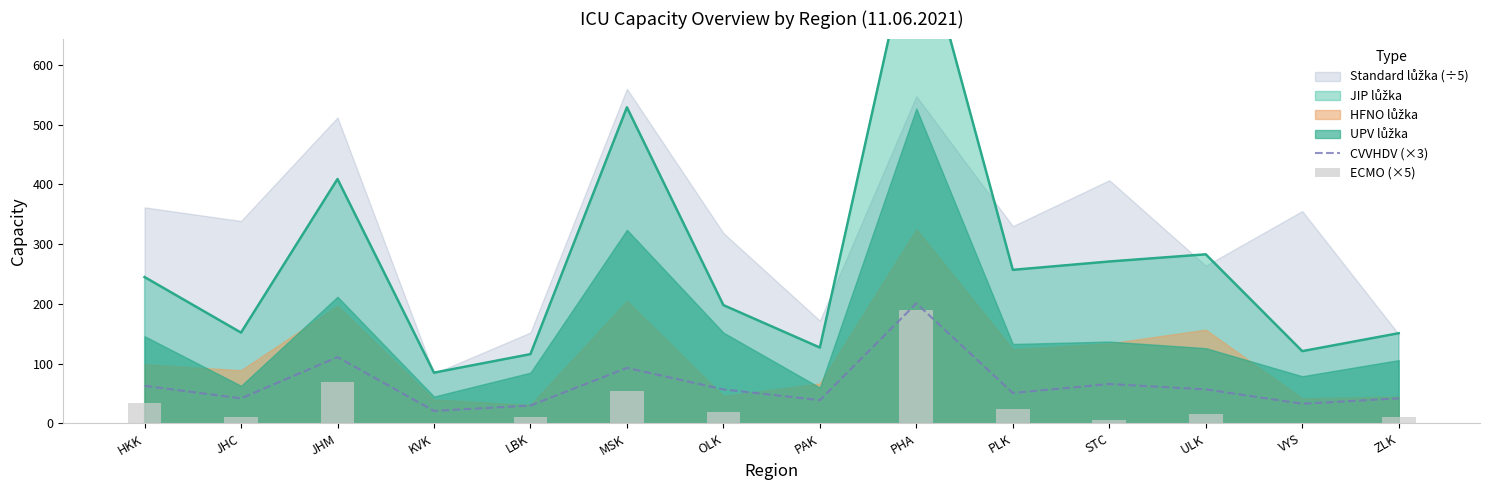

Does the chart contain stacked bars?

No